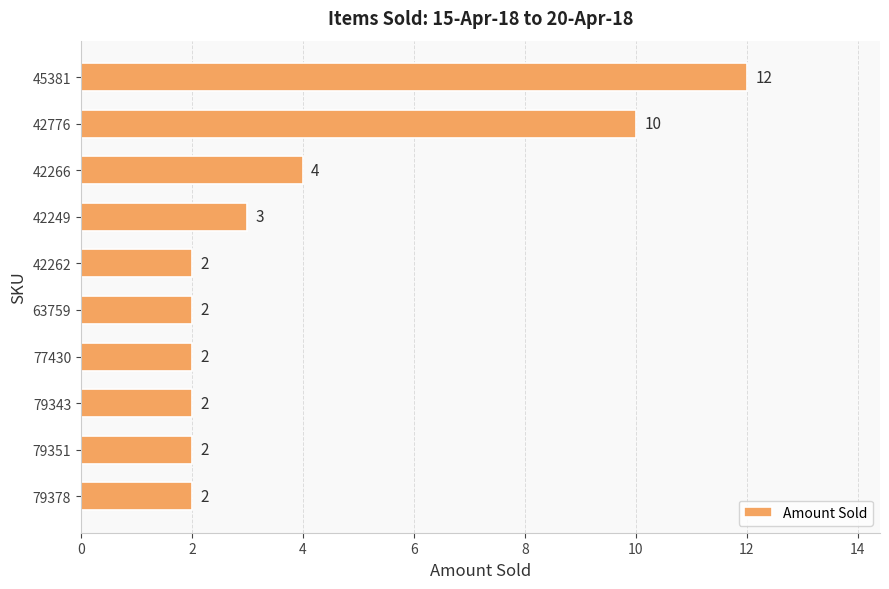

The chart shows a value of 2 at 79378. True or false?

True